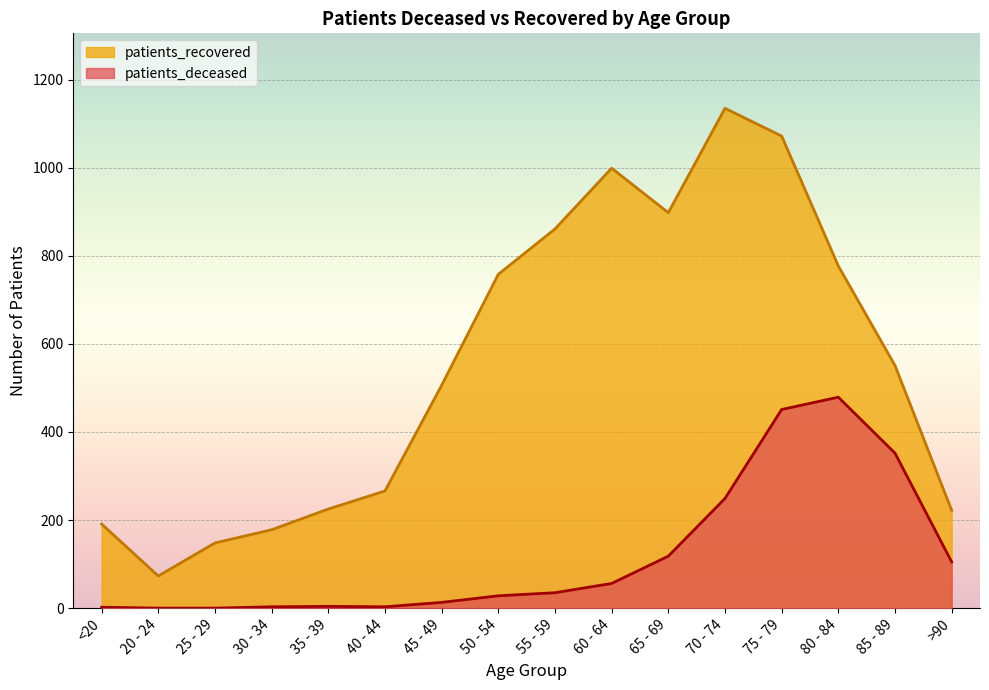

Is the value of patients_recovered at 65 - 69 greater than the value of patients_deceased at 80 - 84?

Yes